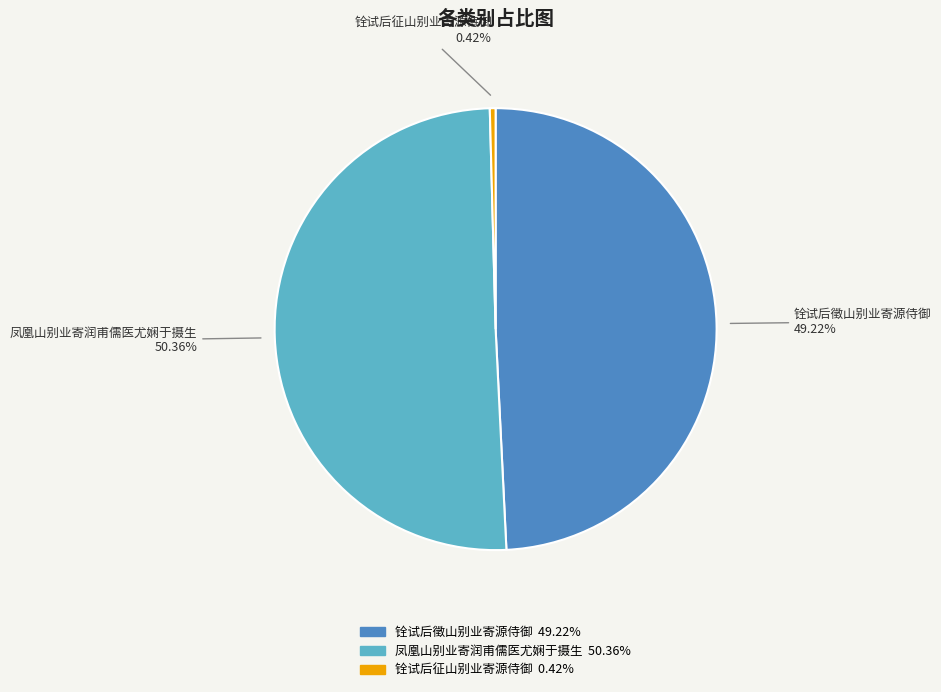

To the nearest percent, what percentage of the pie is 铨试后徵山别业寄源侍御?

49%